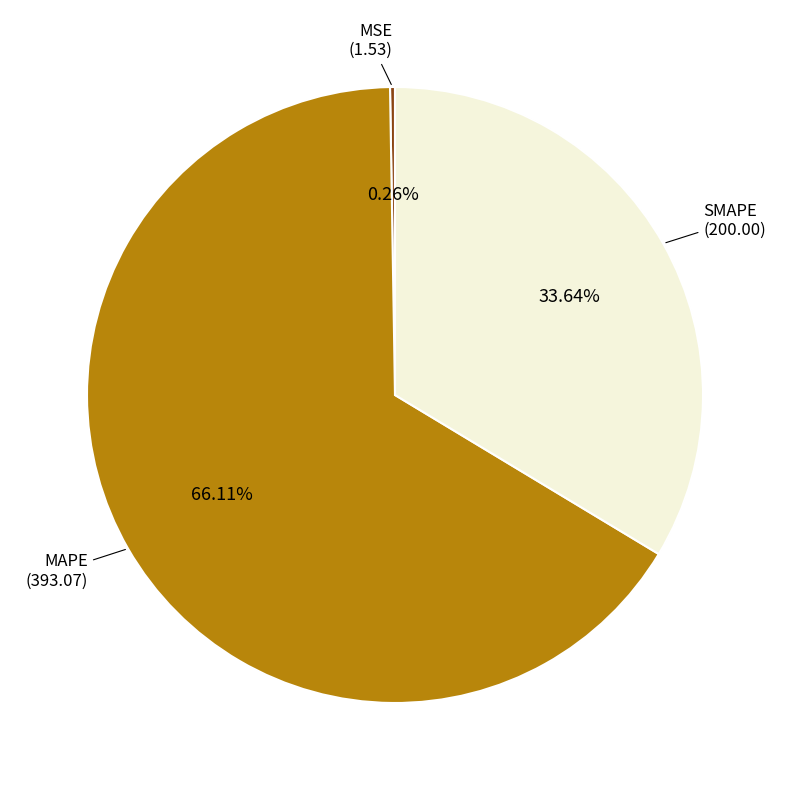

Is there a majority slice in this chart?

Yes